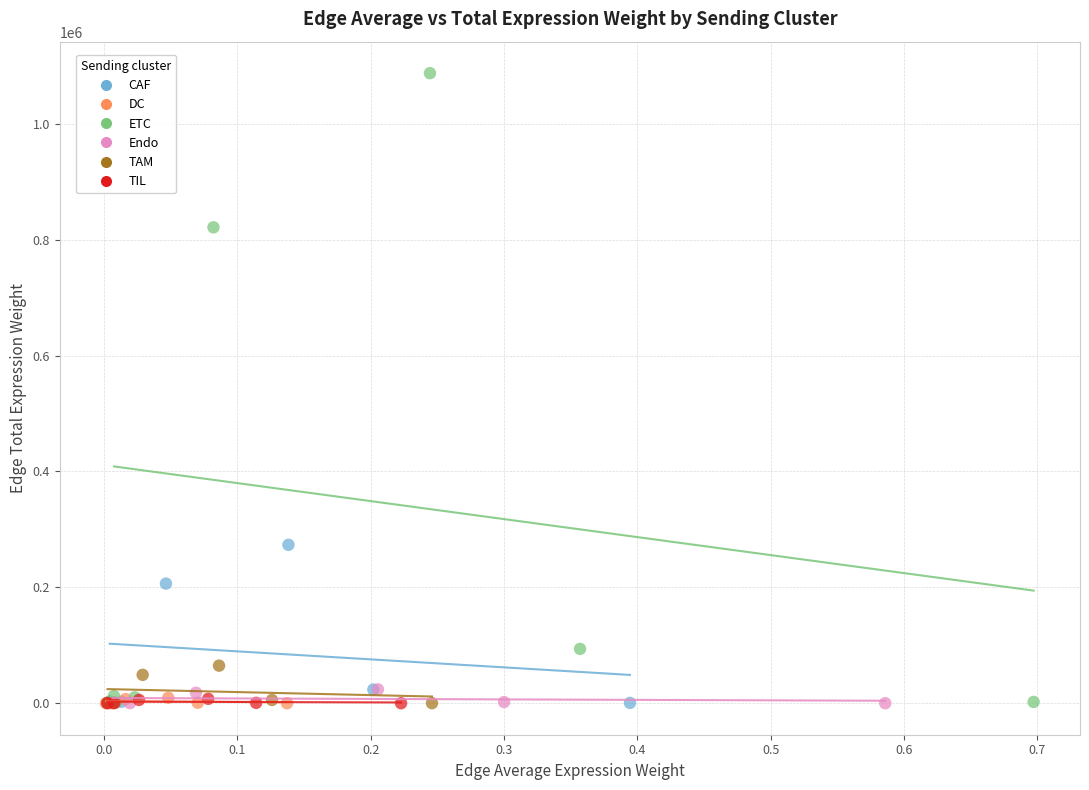

Which series has the largest Y range (max minus min)?

ETC